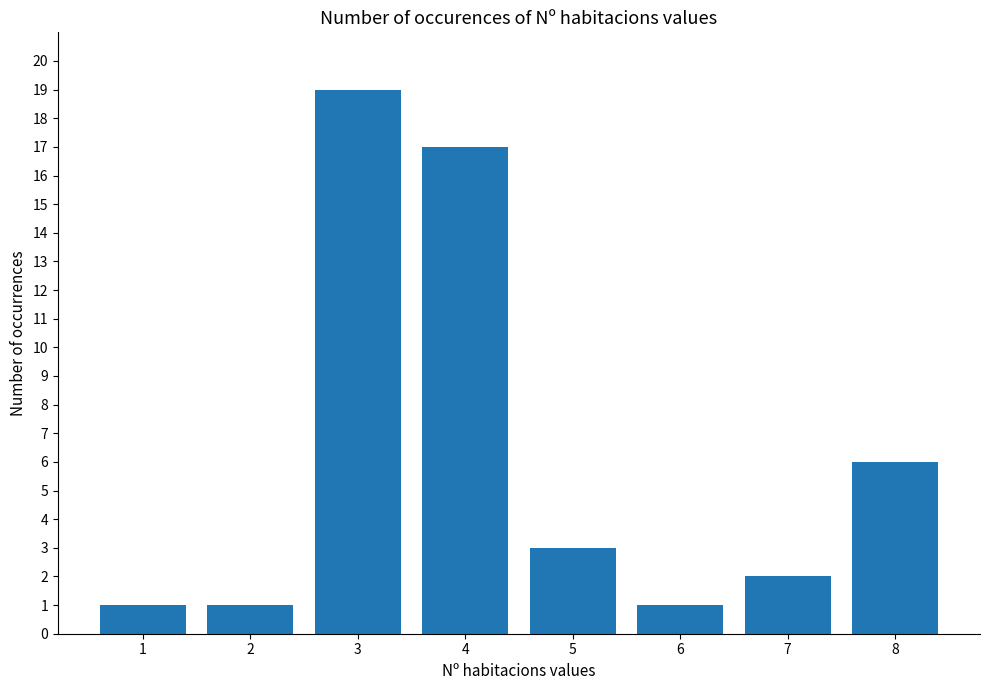

Which label corresponds to the largest value in the chart?

3